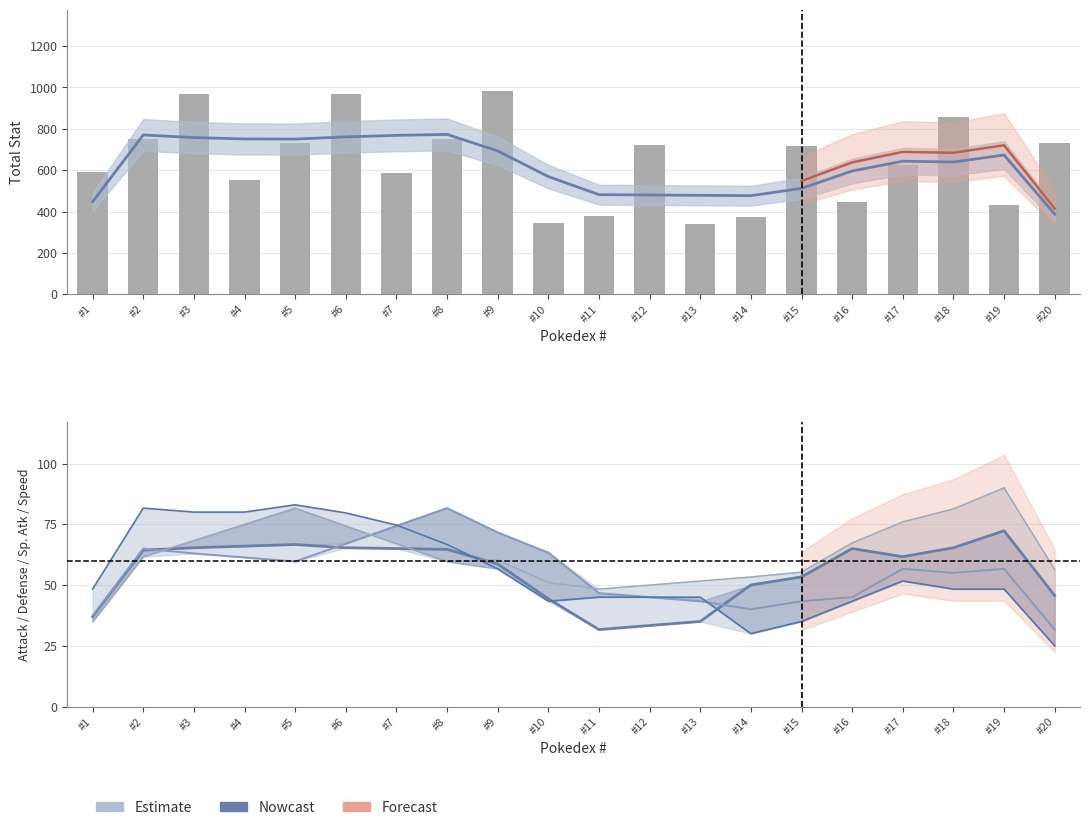

Does the chart contain any negative values?

No